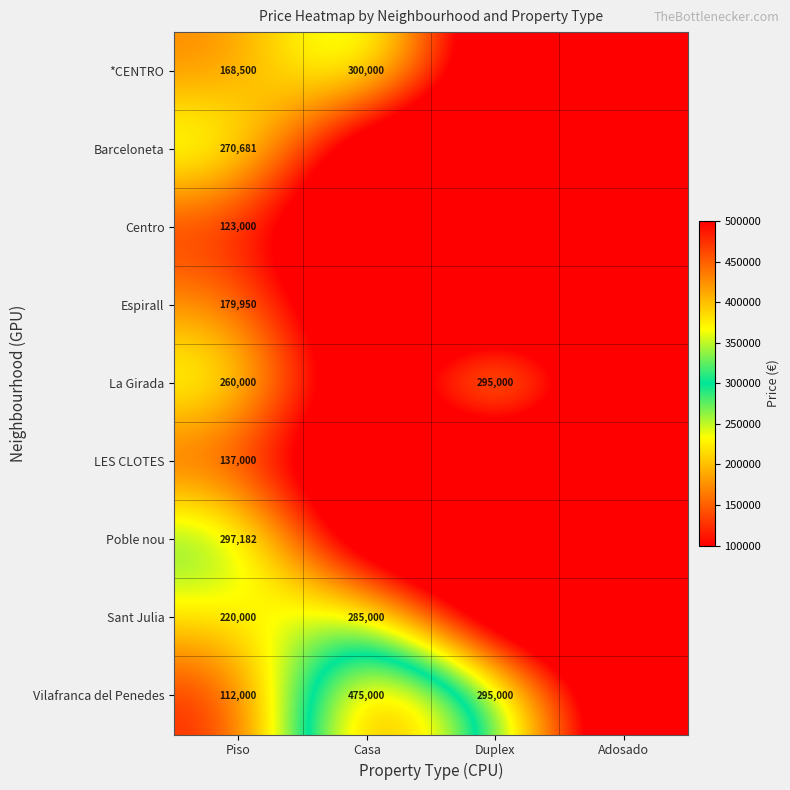

The Vilafranca del Penedes series shows 510408 at Duplex. True or false?

False